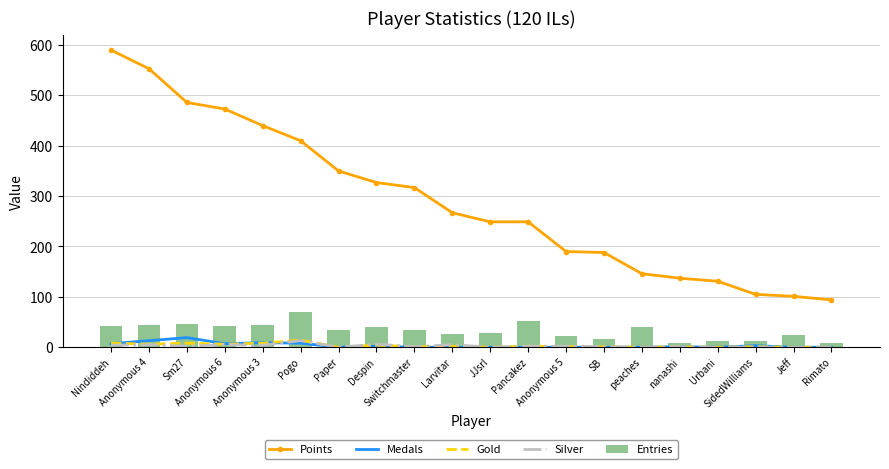

At Anonymous 5, list the series in order from largest to smallest.

Points, Entries, Silver, Gold, Medals